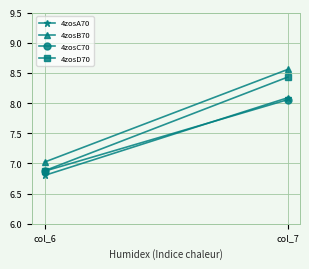

Which series has the largest range (max minus min)?

4zosD70